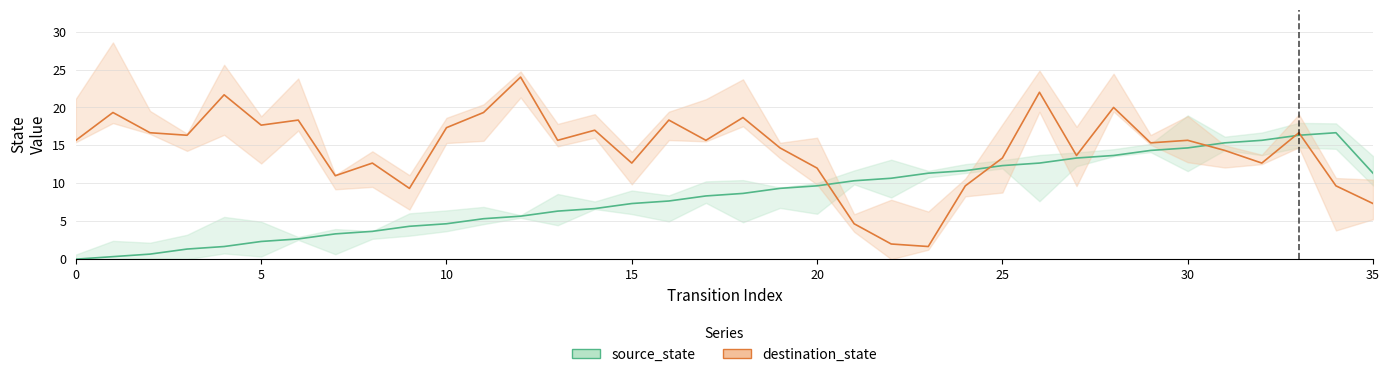

List the series in order of their overall mean, lowest first.

source_state, destination_state